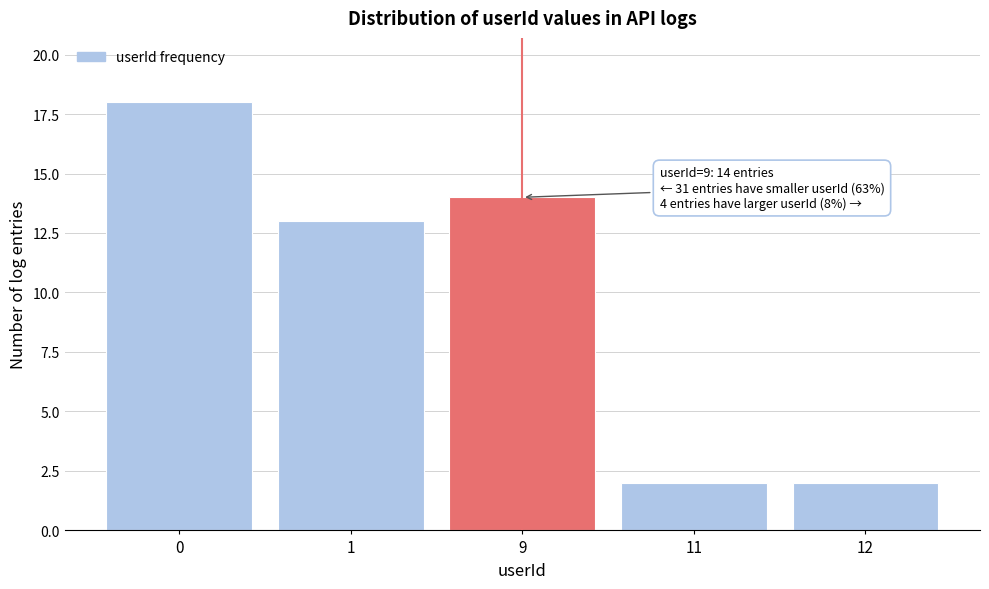

Reading left to right, list all the values displayed in this chart.

18	13	14	2	2